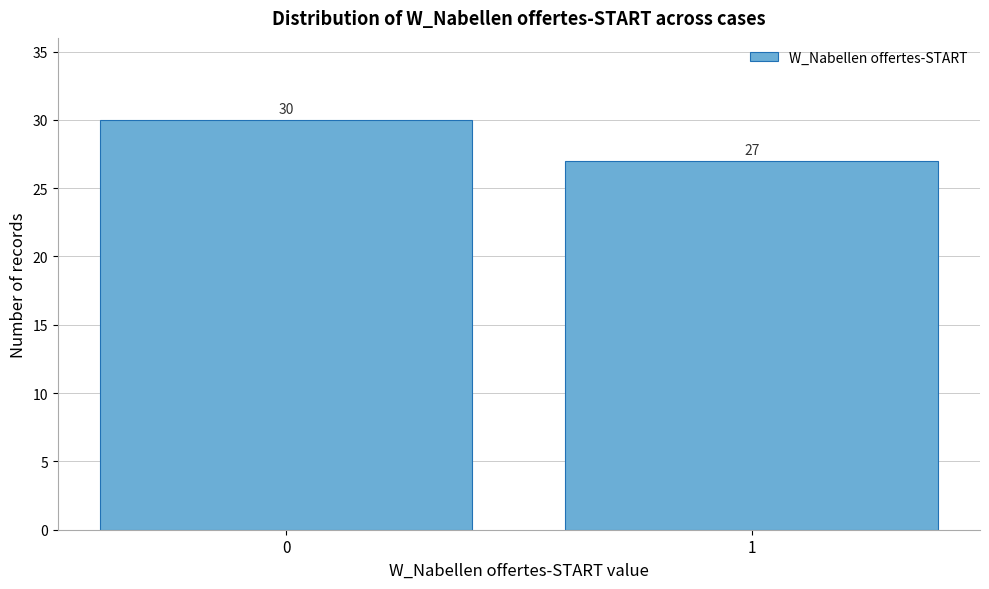

Reading right to left, extract all data points from this chart.

27	30